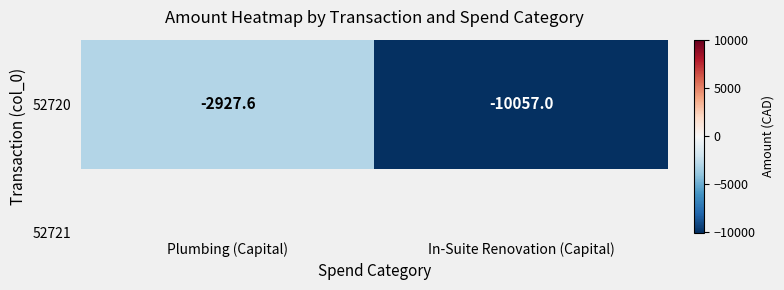

What is the change in value from Plumbing (Capital) to In-Suite Renovation (Capital)?

-7129.4